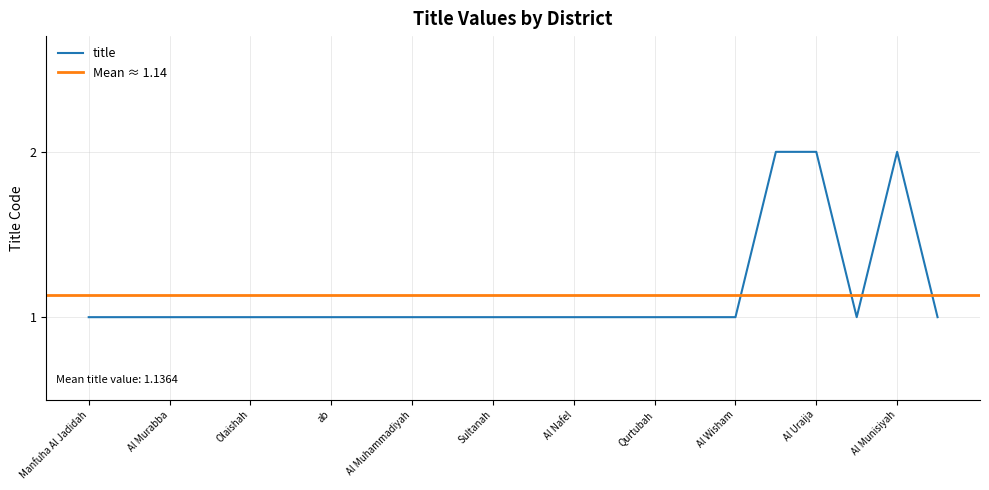

Does the chart display data point markers on the line(s)?

No